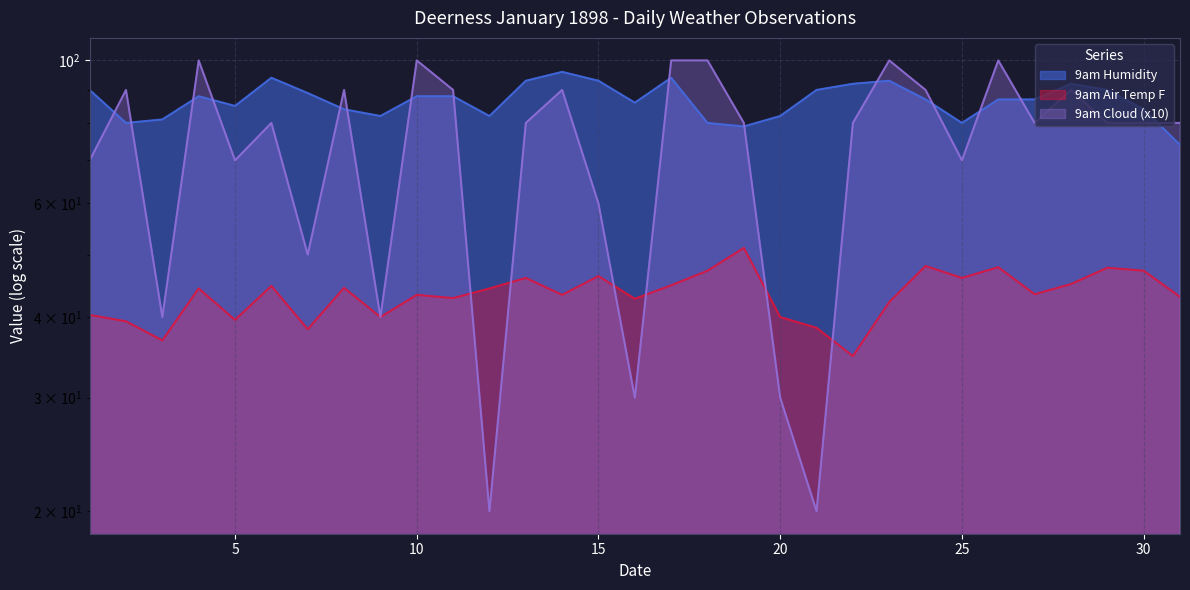

List the labels in order of 9am Air Temp F value, smallest first.

22, 3, 7, 21, 2, 5, 9, 20, 1, 23, 16, 11, 31, 10, 14, 27, 4, 12, 8, 6, 17, 28, 13, 25, 15, 18, 30, 29, 26, 24, 19